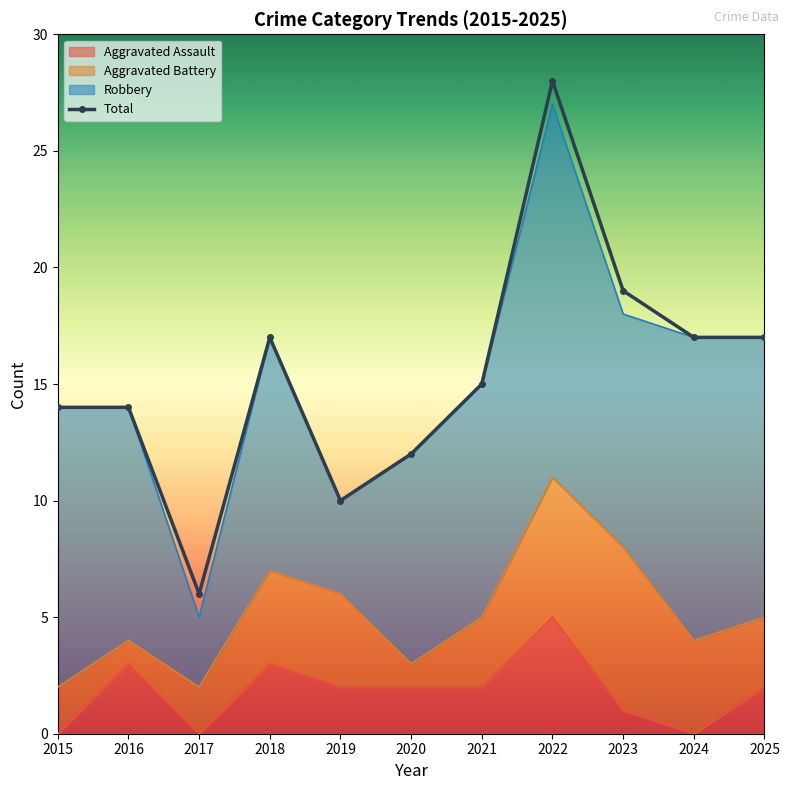

What is the difference between the values at 2022 and 2015?

14